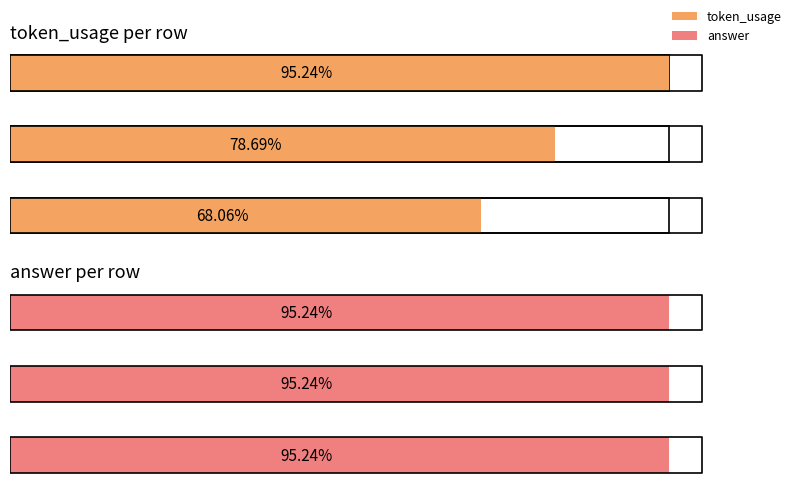

What are all the series names shown in the legend?

token_usage, answer